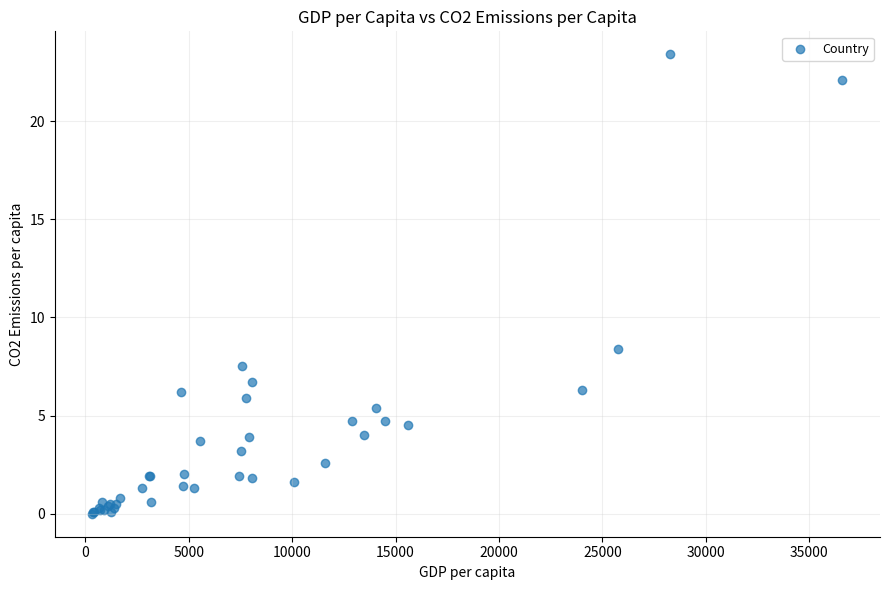

What Y value in the scatter plot is closest to 11?

8.4